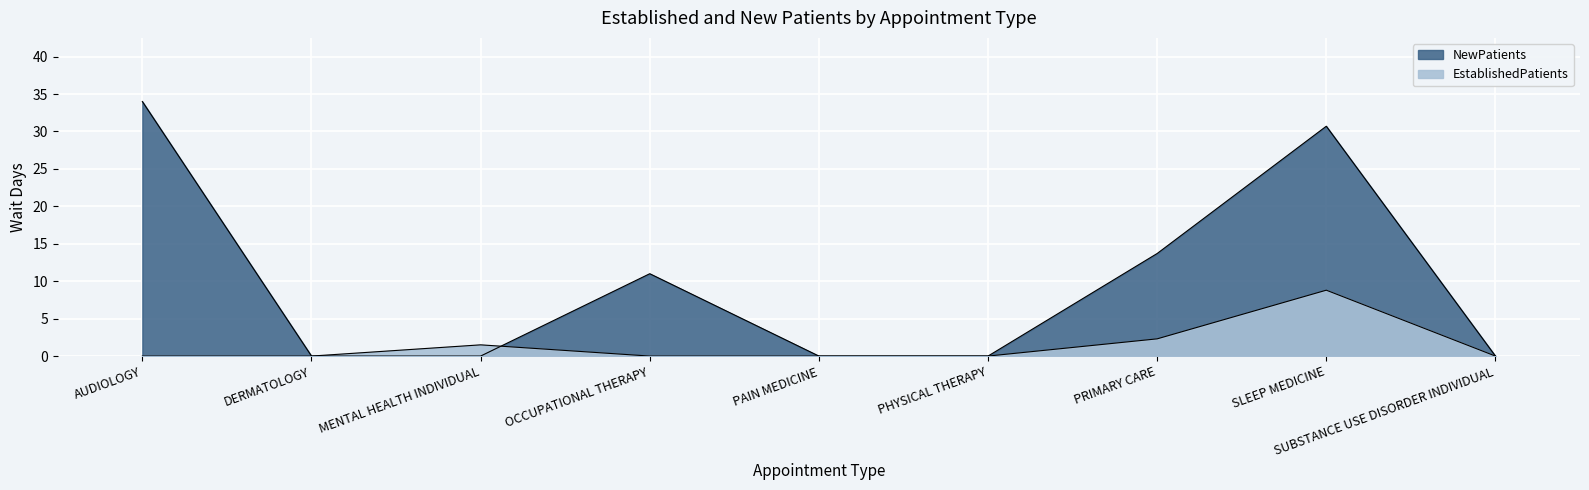

At which category does EstablishedPatients reach its first local peak?

MENTAL HEALTH INDIVIDUAL